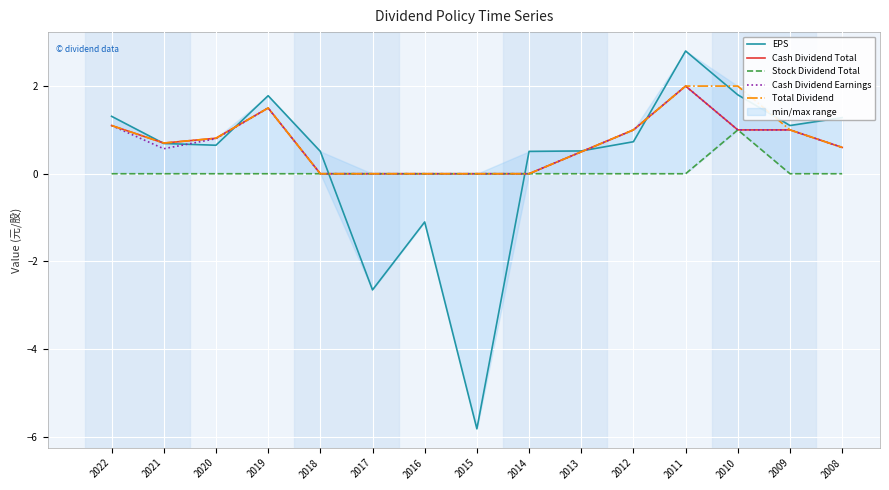

Which series has the largest range (max minus min)?

EPS